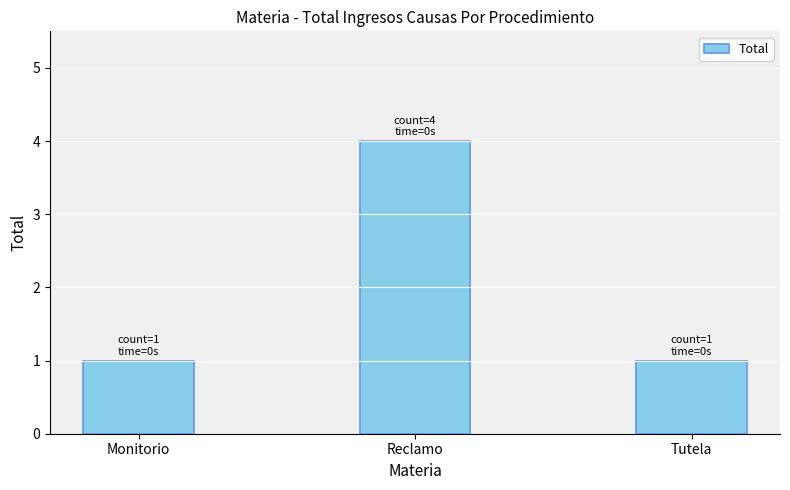

At which category does the chart reach its peak across all series?

Reclamo